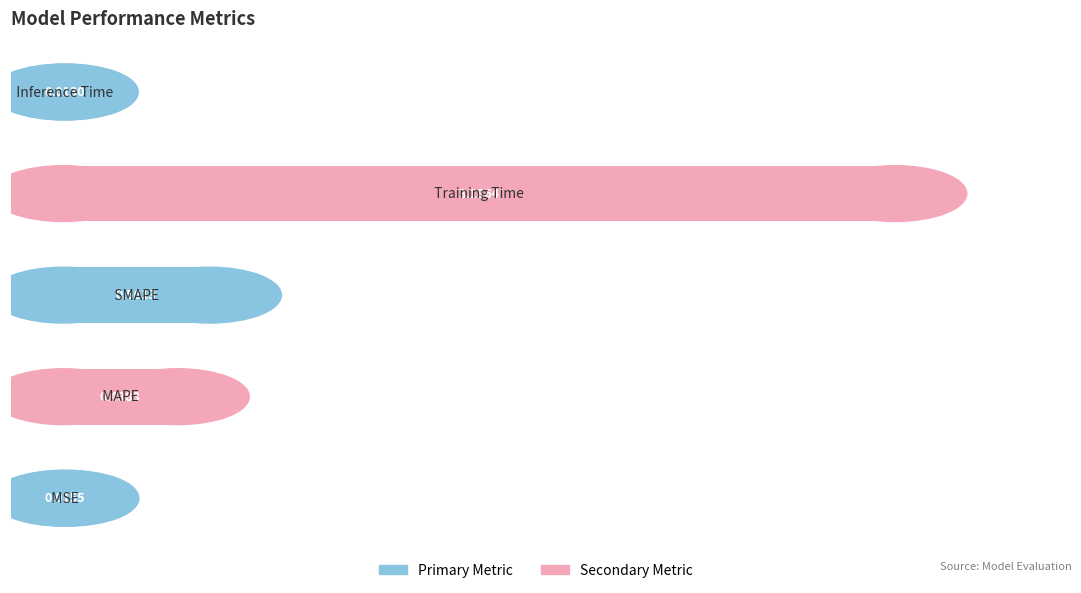

What is the difference between the maximum and minimum values?

3.2